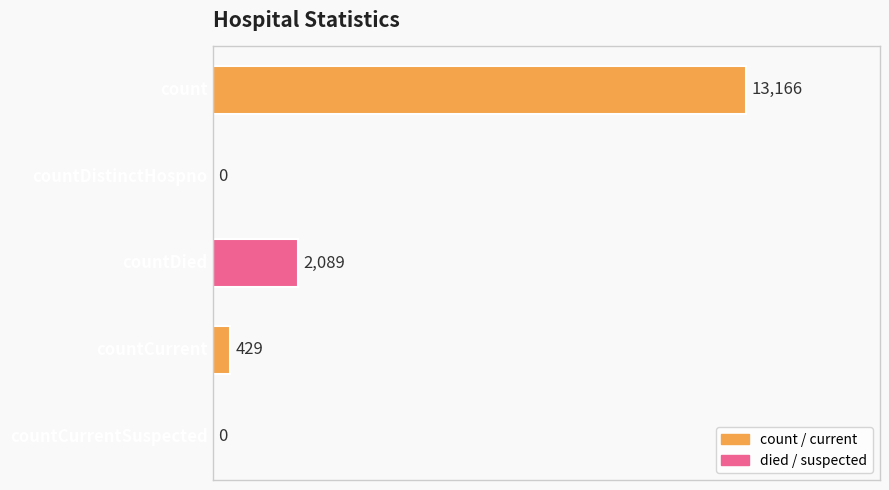

How many distinct data groups are displayed?

1